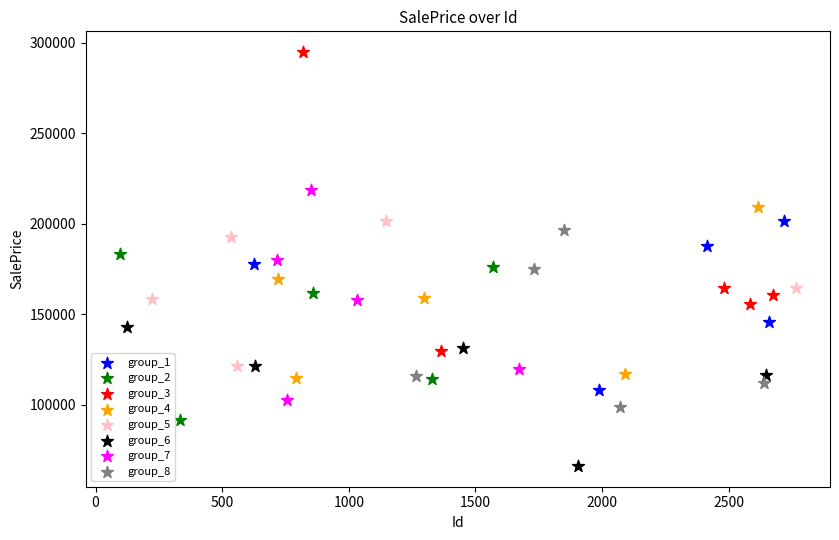

Which series has the widest spread of Y values?

group_3